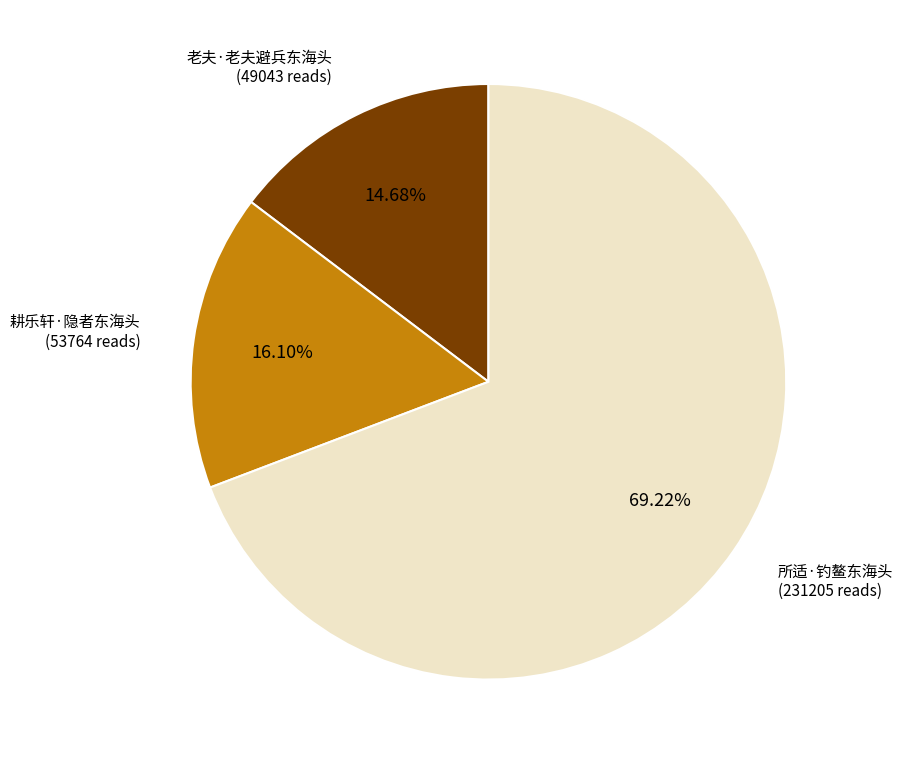

Is there any slice that represents more than half of the pie?

Yes